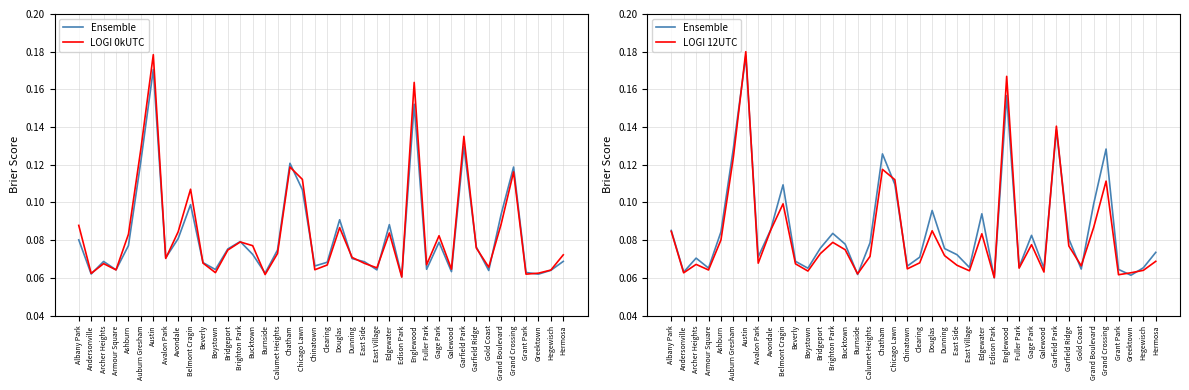

How many distinct data groups are displayed?

3